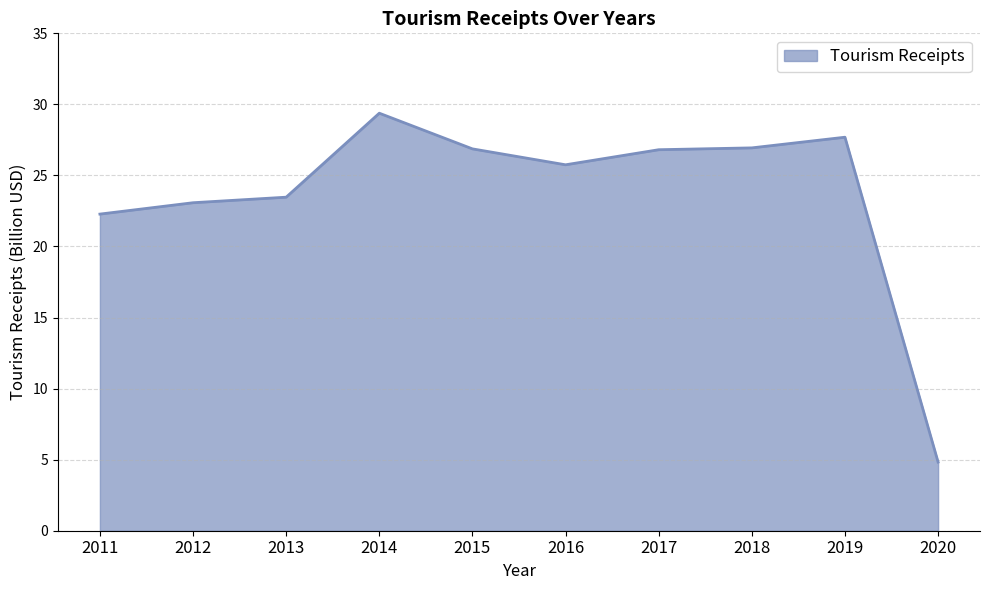

What is the difference between the maximum and second lowest values?

7.1